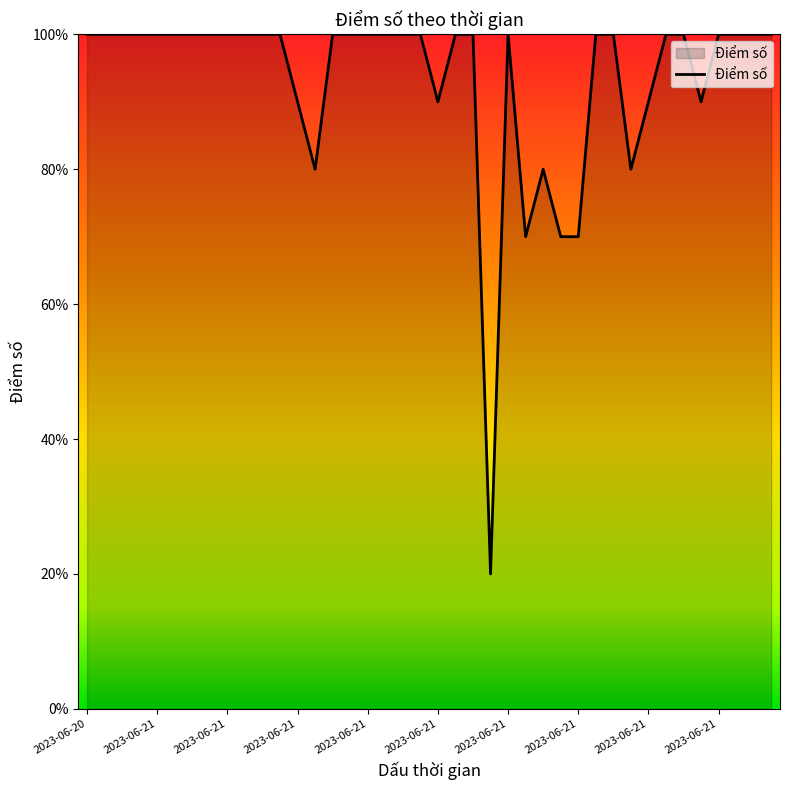

Where is the first local maximum?

2023-06-21